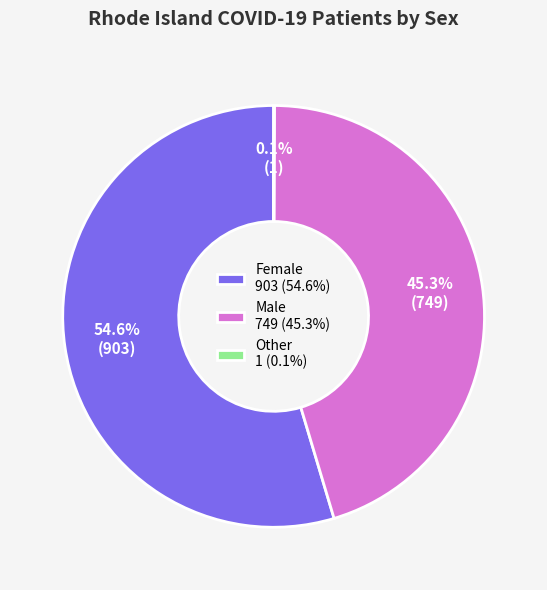

Is there a majority slice in this chart?

Yes